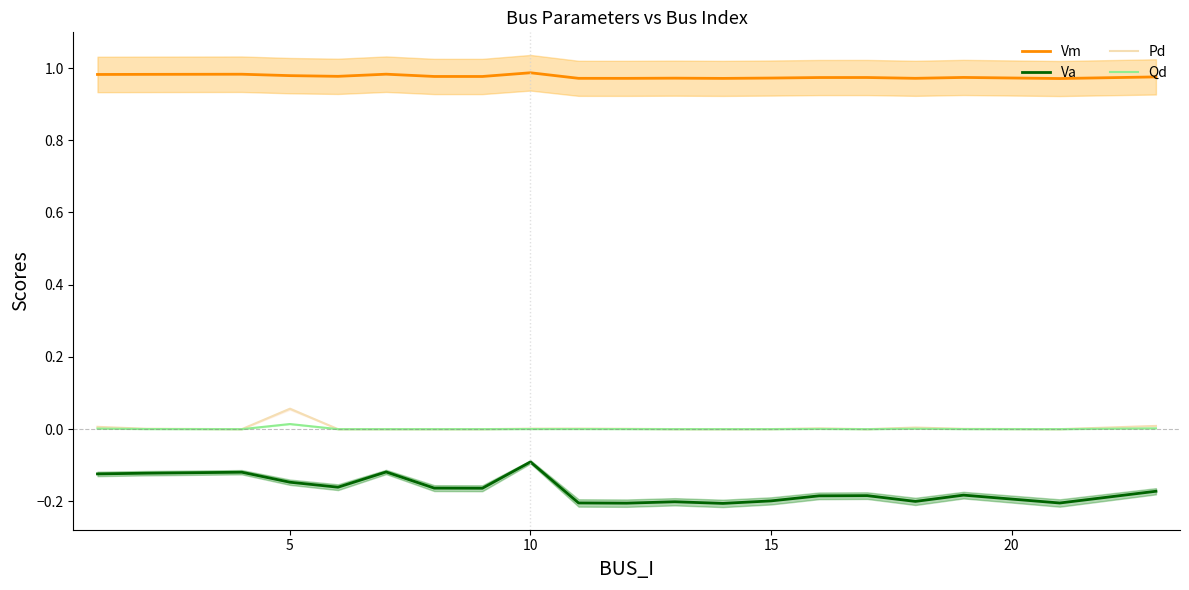

Which series has the largest total across all categories?

Vm